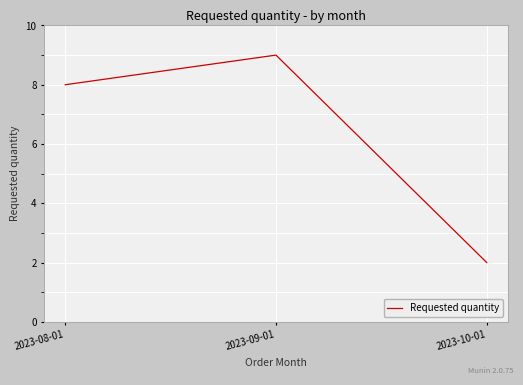

What is the change in value from 2023-08-01 to 2023-09-01?

+1